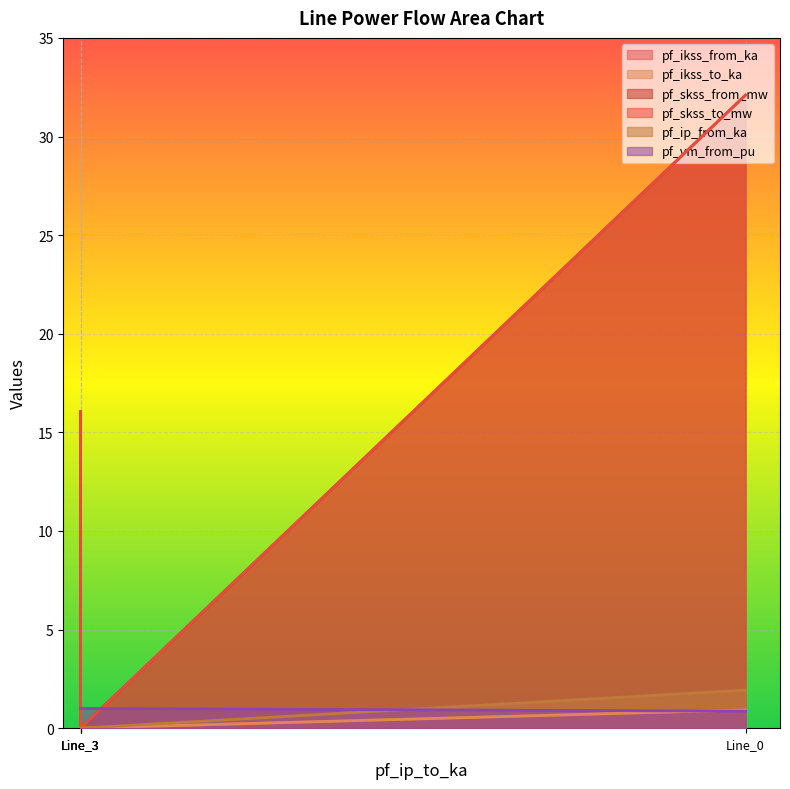

The pf_vm_from_pu series shows 1.5 at Line_3. True or false?

False